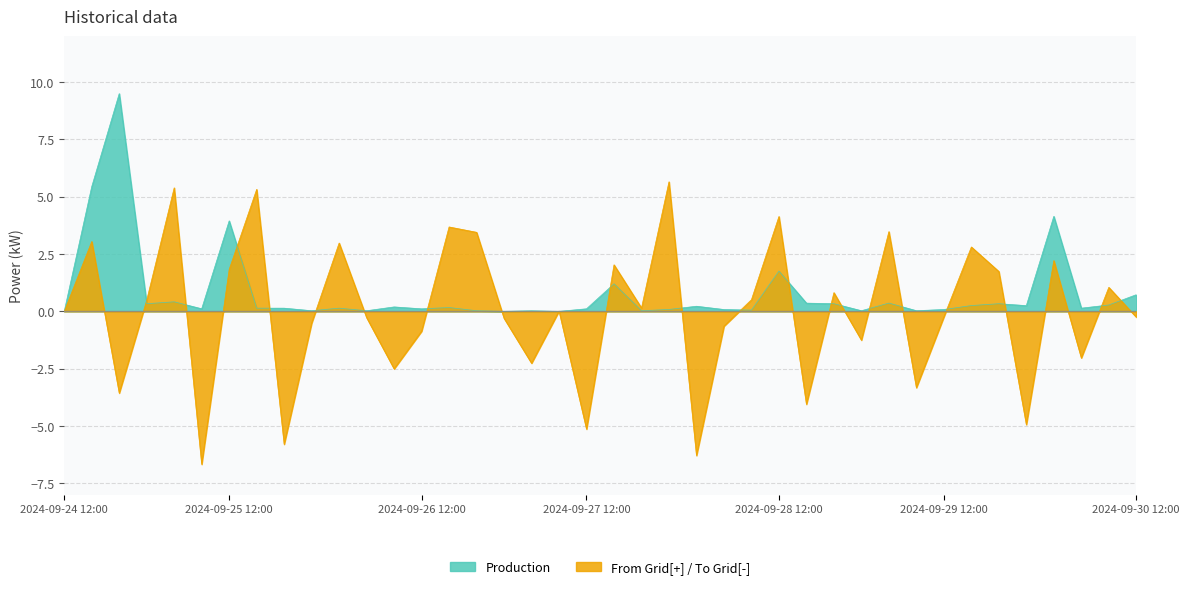

List the series in order of their peak value, highest first.

Production, From Grid[+] / To Grid[-]